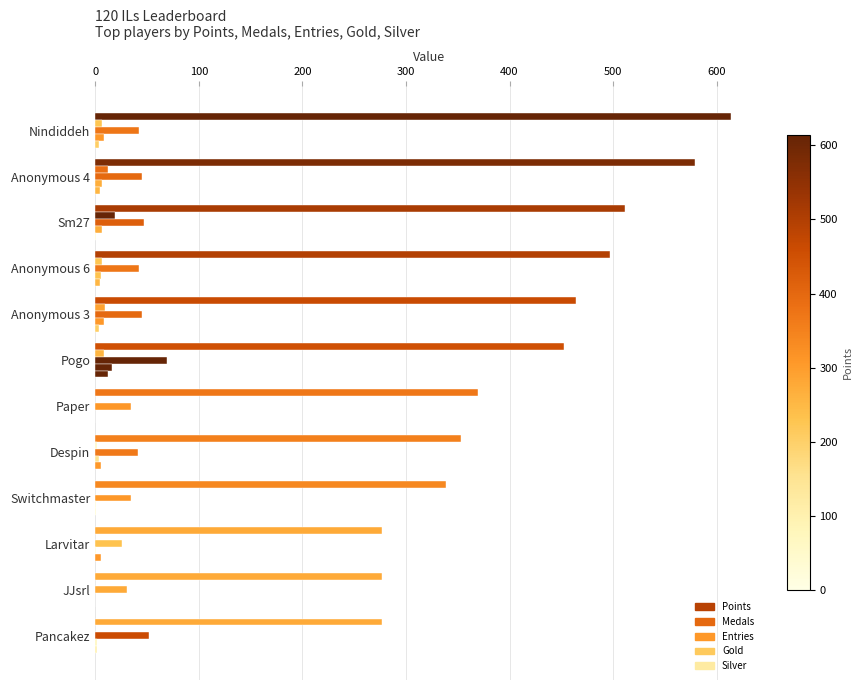

Count the number of categories in the chart.

12